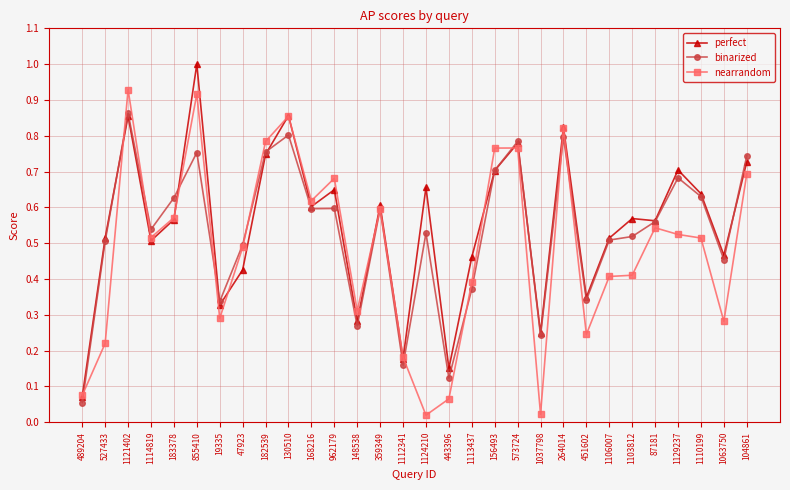

At which category does nearrandom reach its first local peak?

1121402